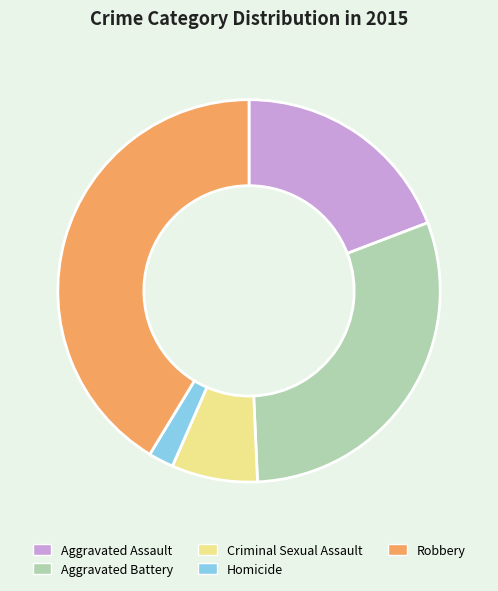

How many slices are in this pie chart?

5